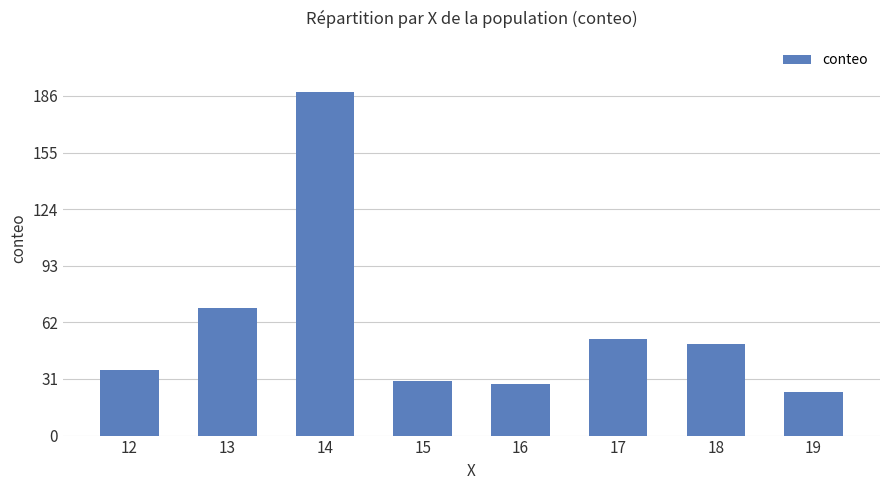

How many values are below 50?

4